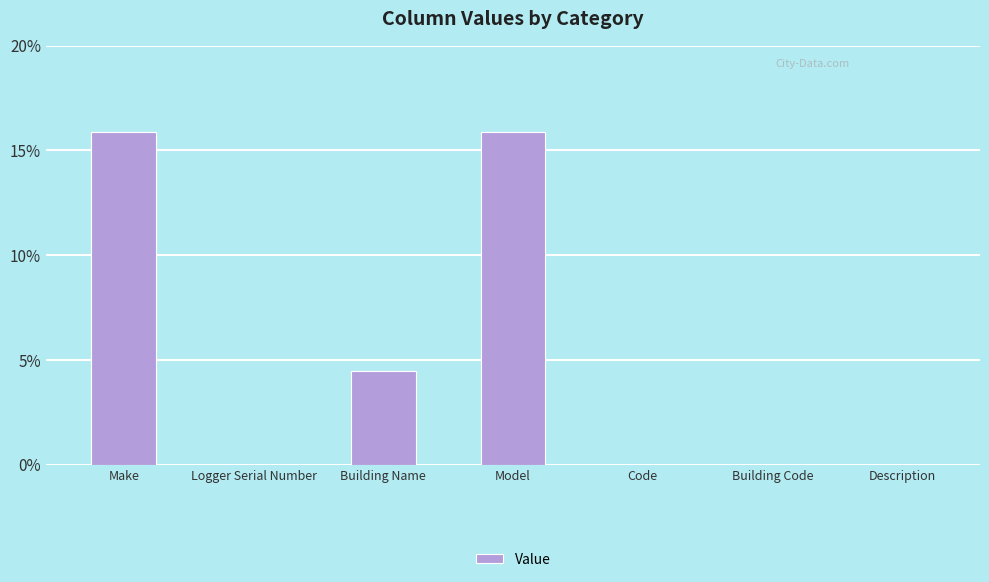

Does the chart contain stacked bars?

No